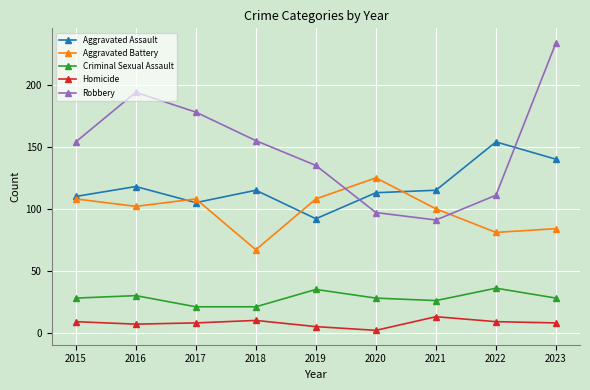

What is the difference between the maximum and second lowest values in the Criminal Sexual Assault series?

15